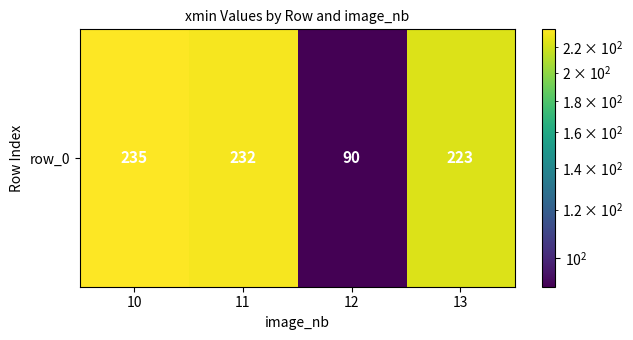

At which category does the chart reach its peak across all series?

10